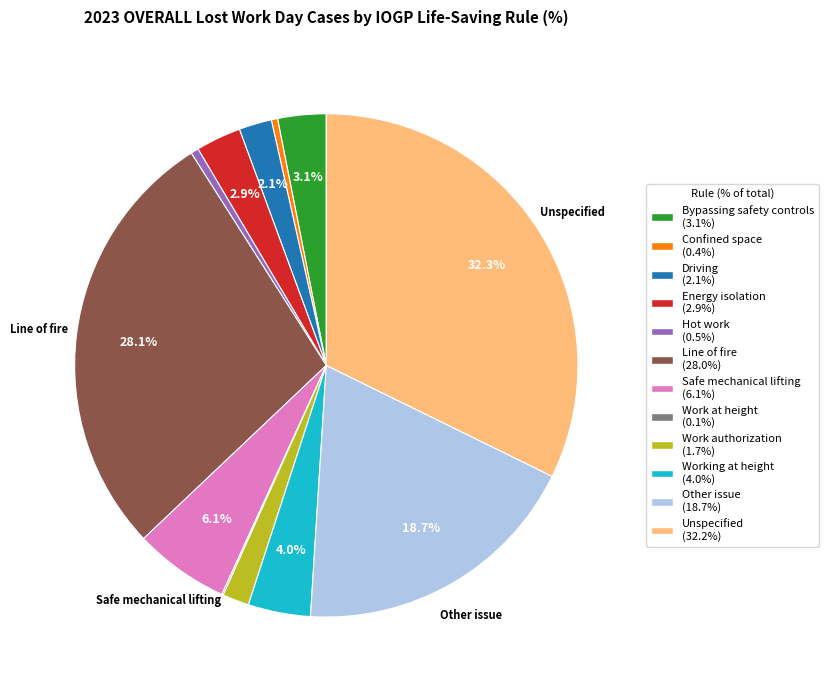

Is there a majority slice in this chart?

No